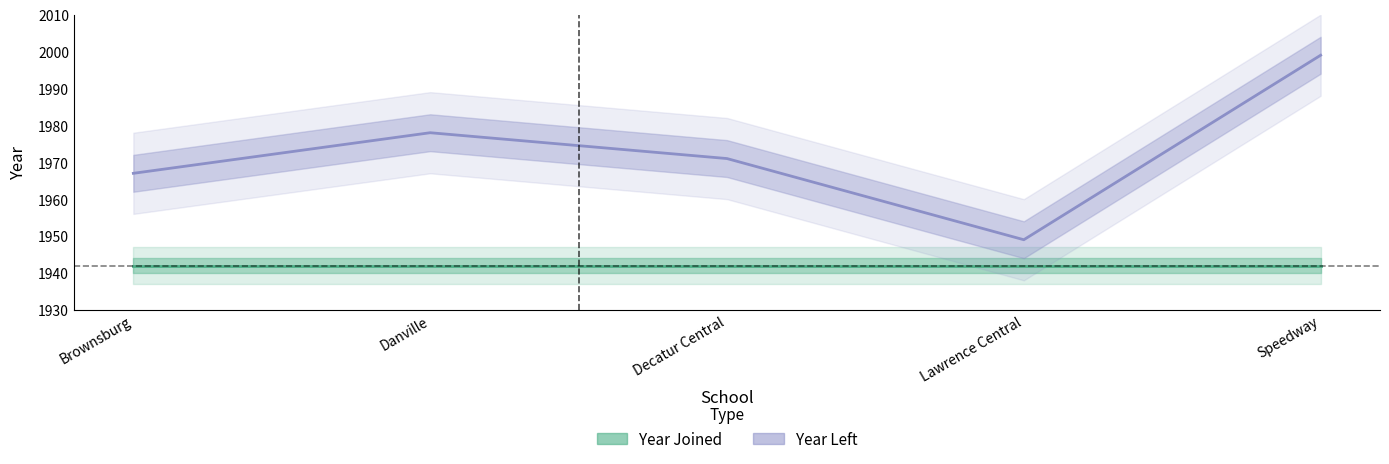

Which series changed the most between Danville and Speedway?

Year Left